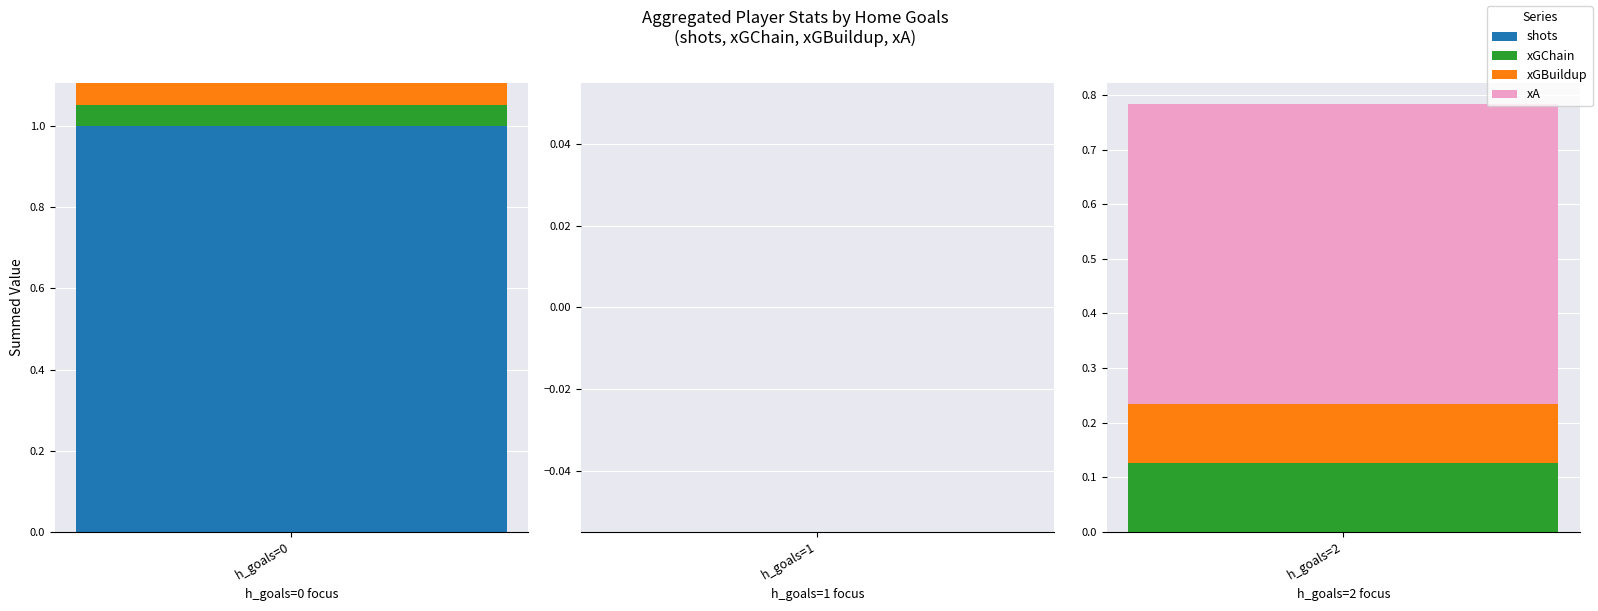

Between h_goals=0 and h_goals=1, which series saw the biggest shift?

xA